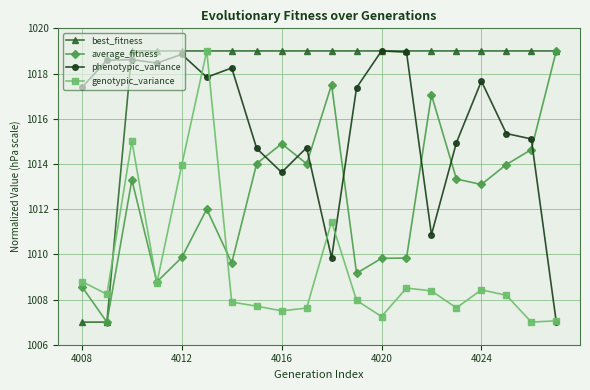

Rank the series by their average value, from highest to lowest.

best_fitness, phenotypic_variance, average_fitness, genotypic_variance